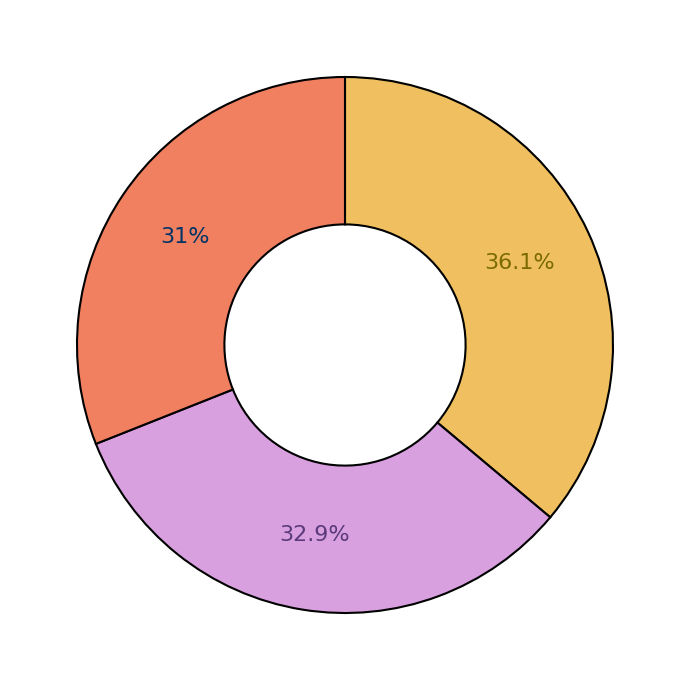

Is there any slice that represents more than half of the pie?

No